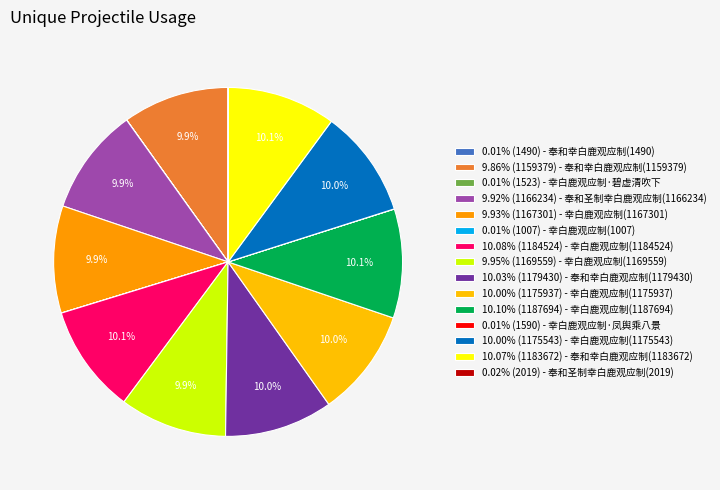

Which slice is the smallest?

幸白鹿观应制(1007)